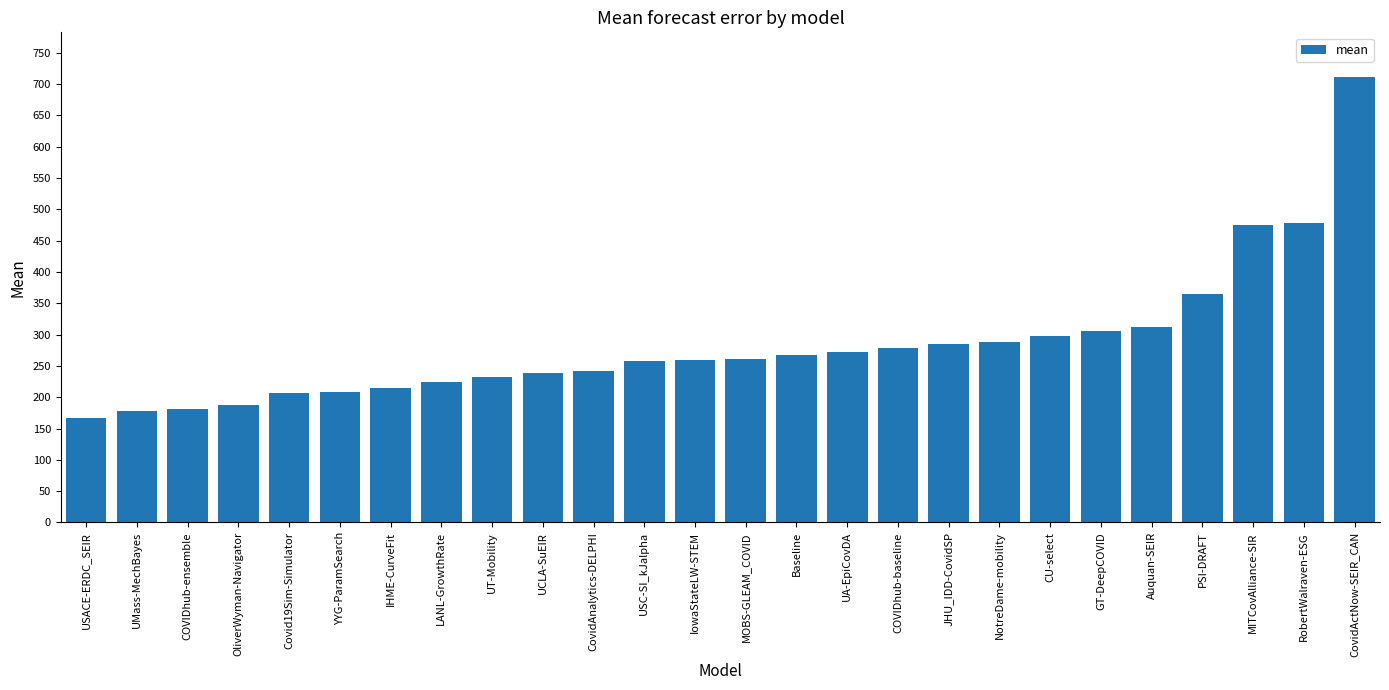

The chart shows a value of 242.2 at CovidAnalytics-DELPHI. True or false?

True